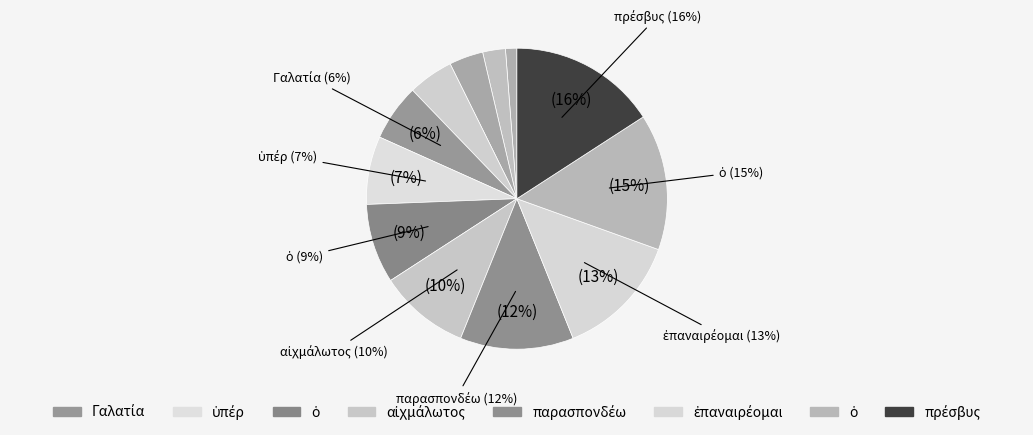

What percentage is the ὁ slice, to the nearest percent?

15%